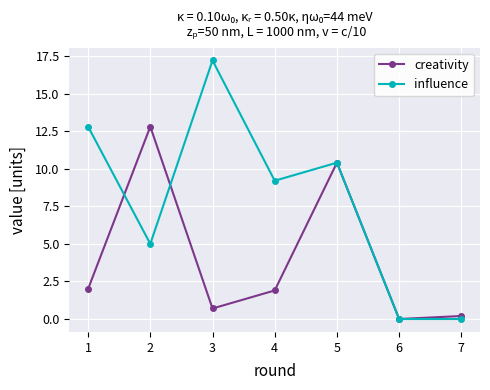

The value of influence at 2 is 23.3. True or false?

False